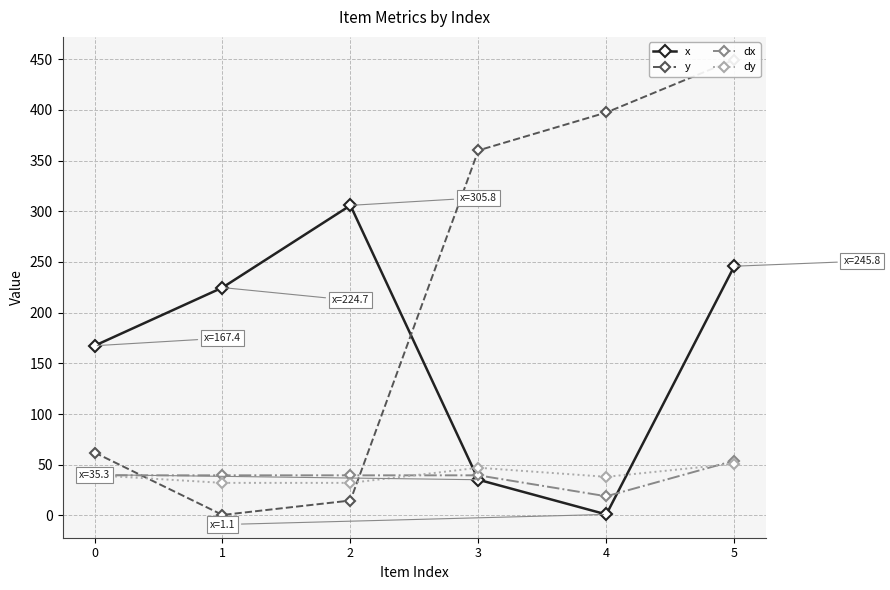

Which series ends up on top after the final intersection of dx and y?

y